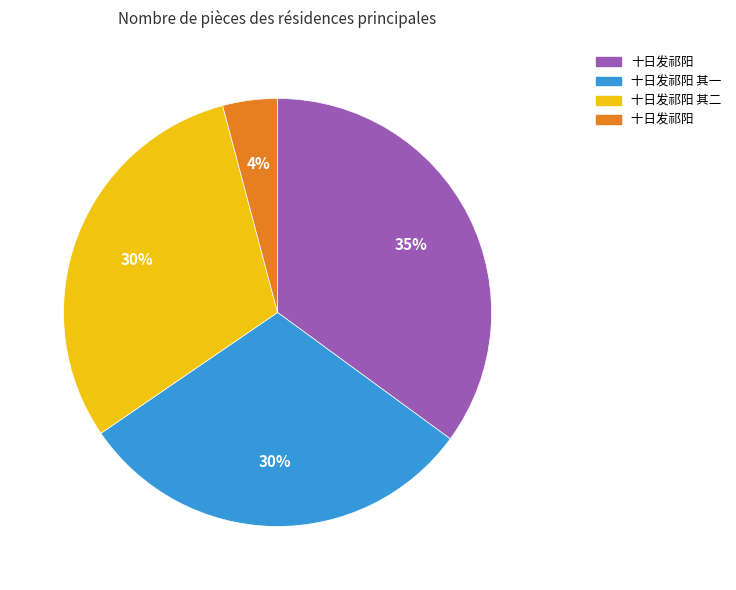

Is there any slice that represents more than half of the pie?

No